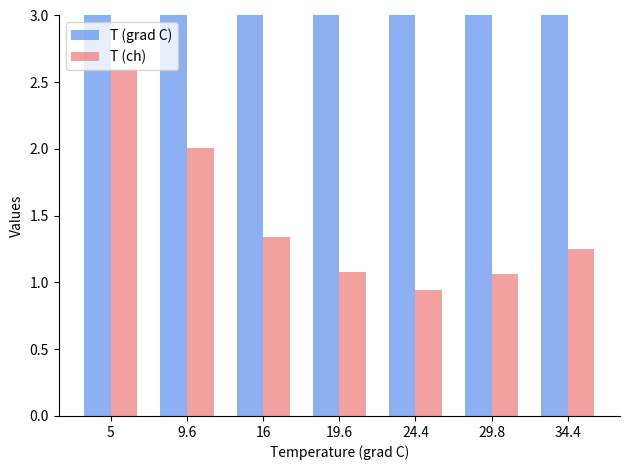

The value of T (grad C) at 19.6 is 19.6. True or false?

True